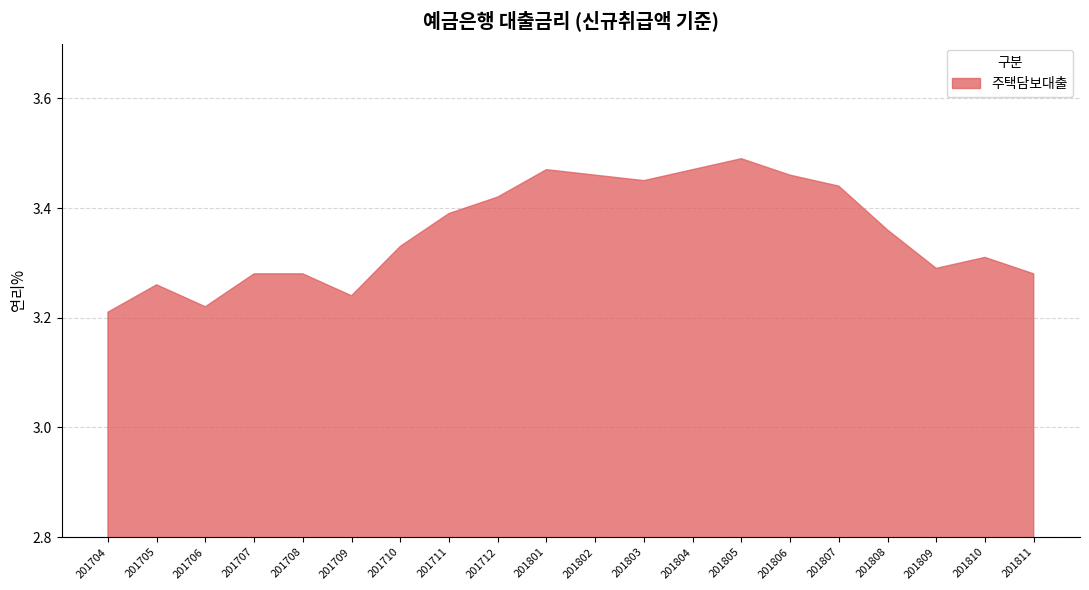

What is the value of the 12th point from the left?

3.5